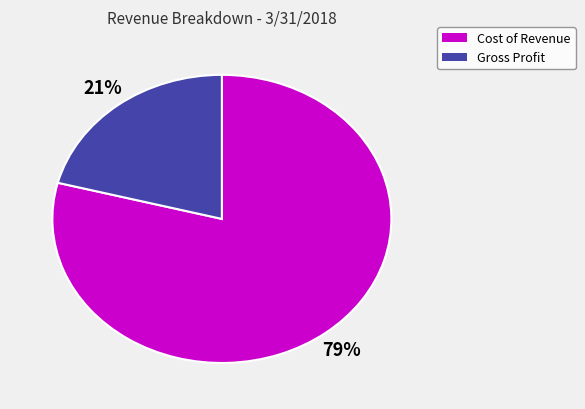

How many slices are in this pie chart?

2